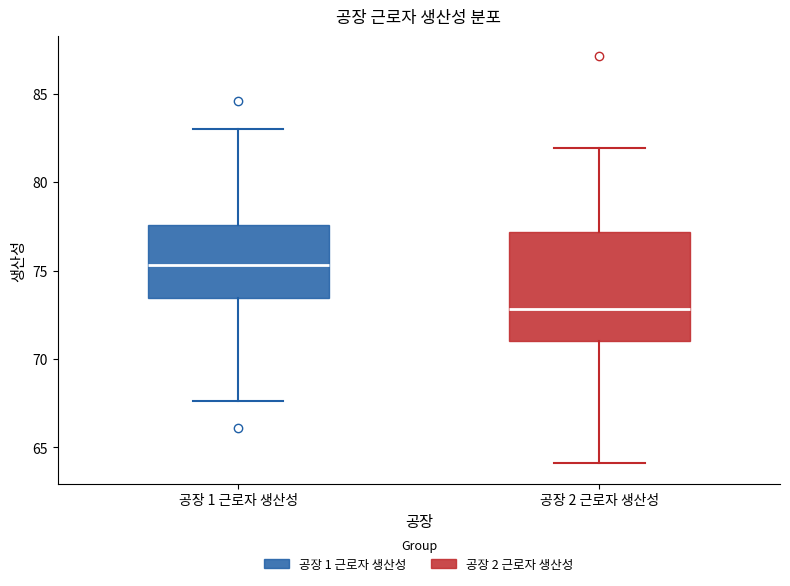

Which box is the tallest, from its lower edge to its upper edge?

공장 2 근로자 생산성